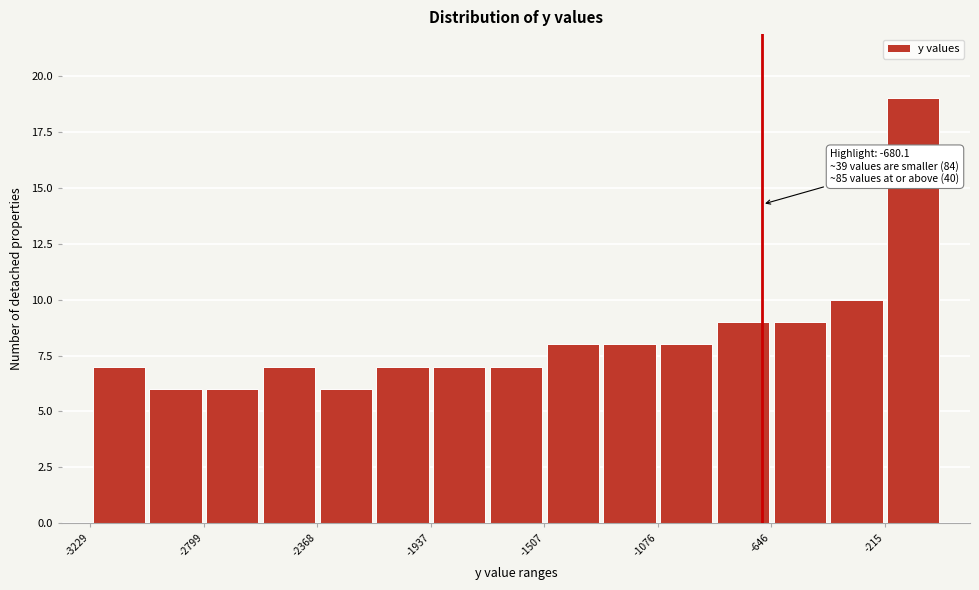

Which range on the x-axis has the tallest bar?

-200 to 0